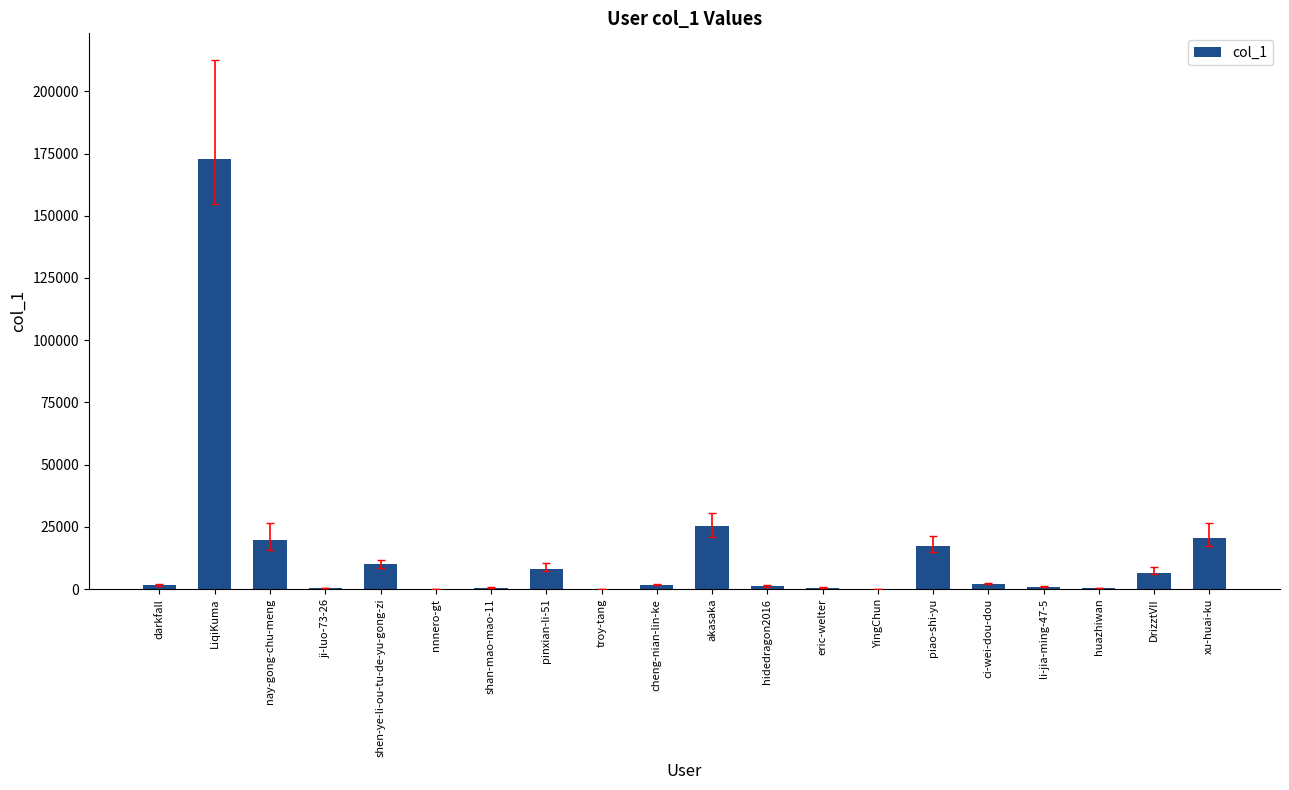

Which label corresponds to the largest value in the chart?

LiqiKuma